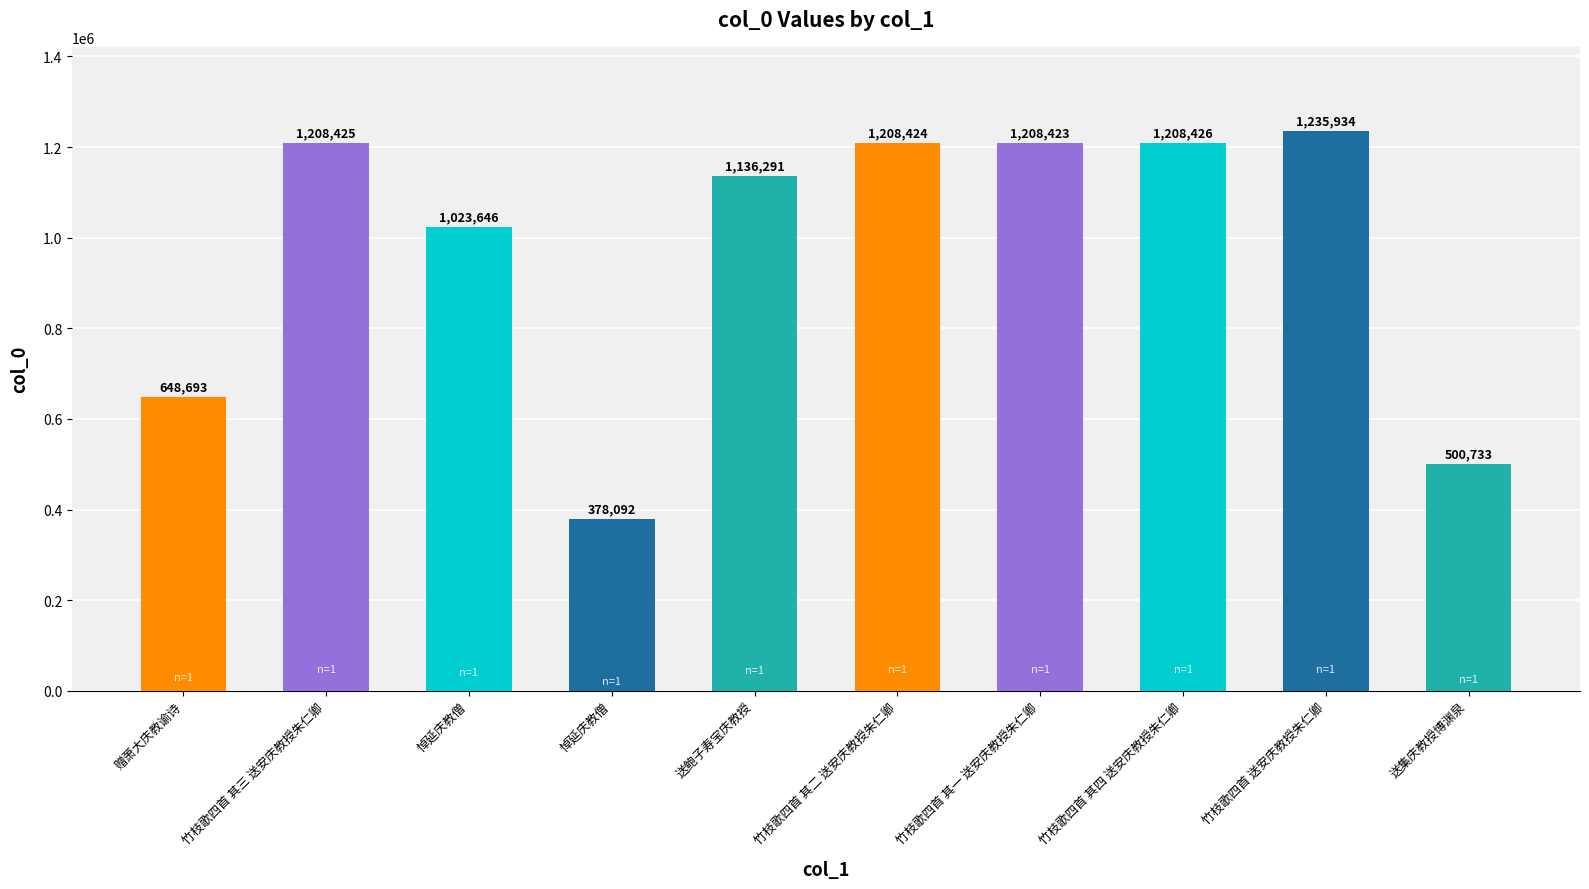

Is it true that the value at 送鲍子寿宝庆教授 is 1136291?

True